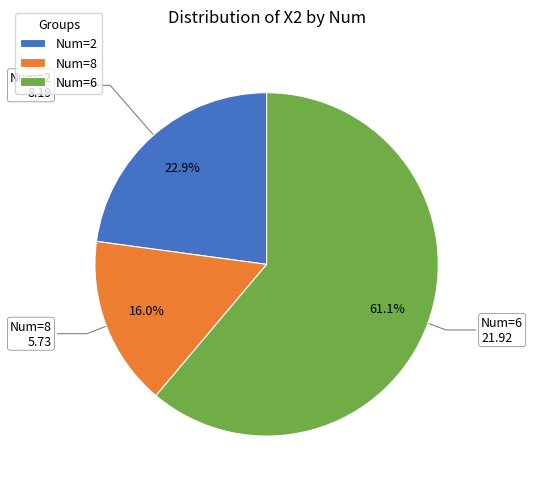

What is the majority slice?

Num=6